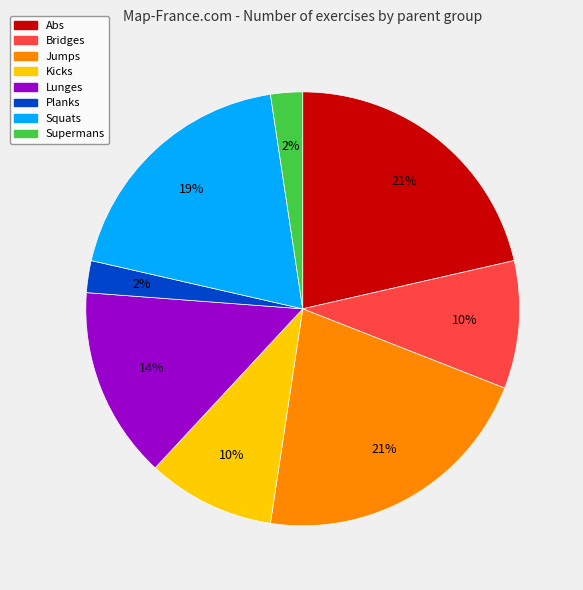

Does Squats account for over 50% of the chart?

No